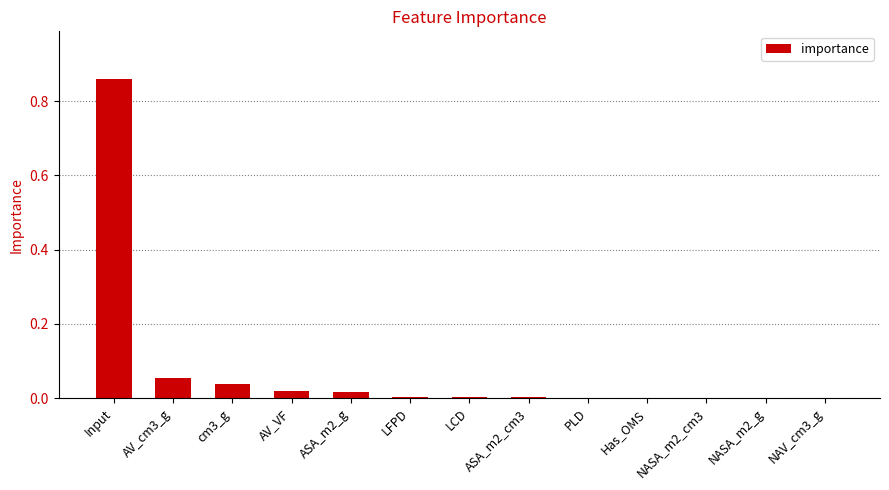

What is the sum of all values?

1.0